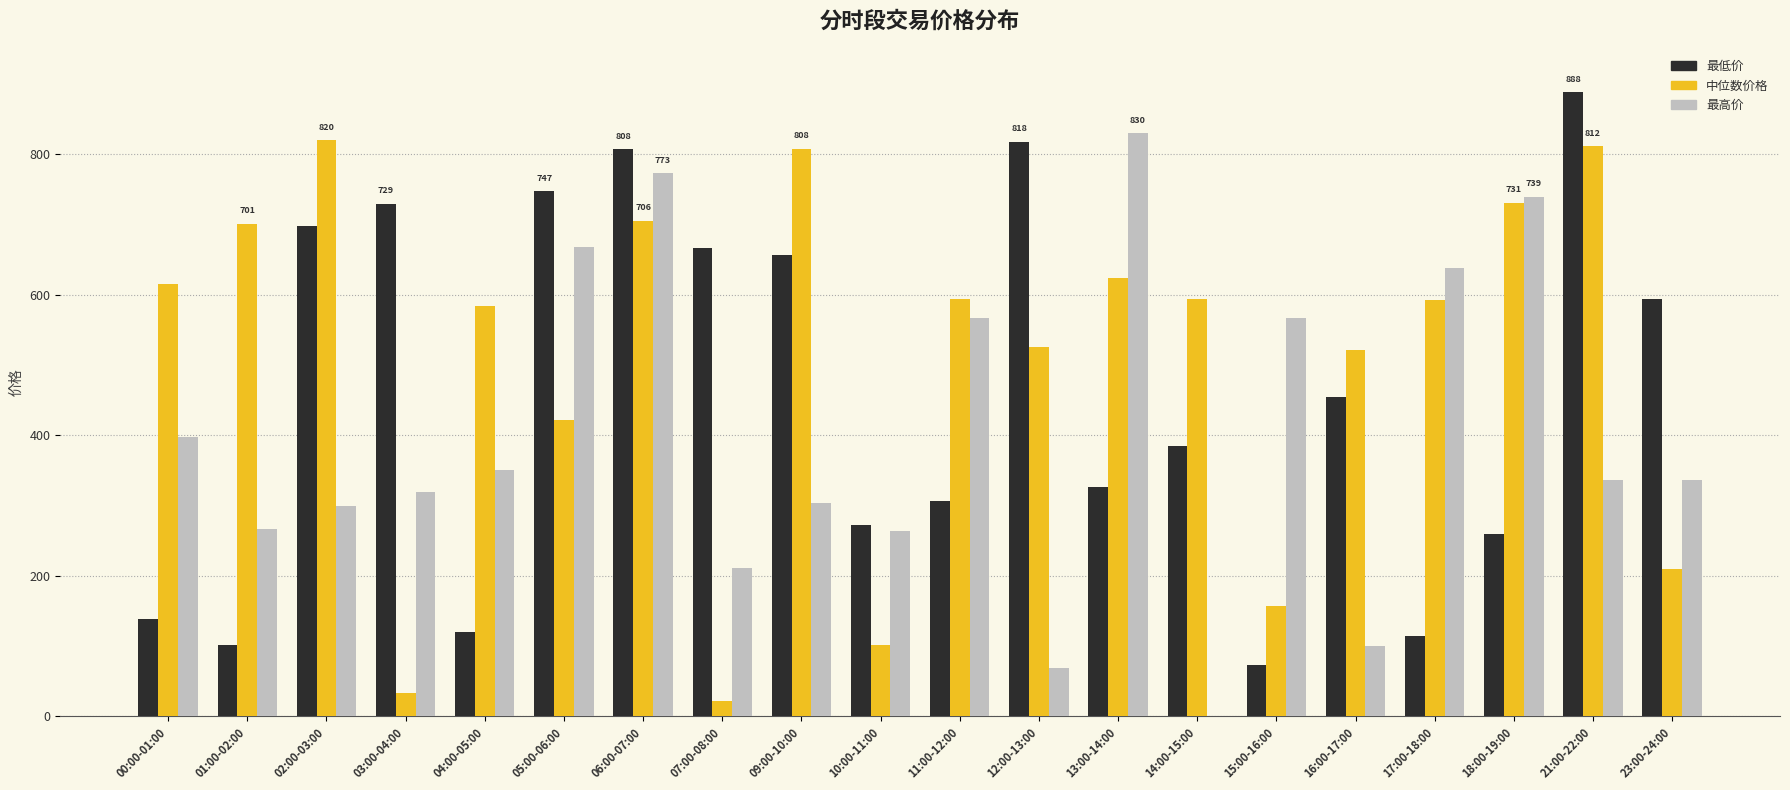

How many groups of bars are there?

20